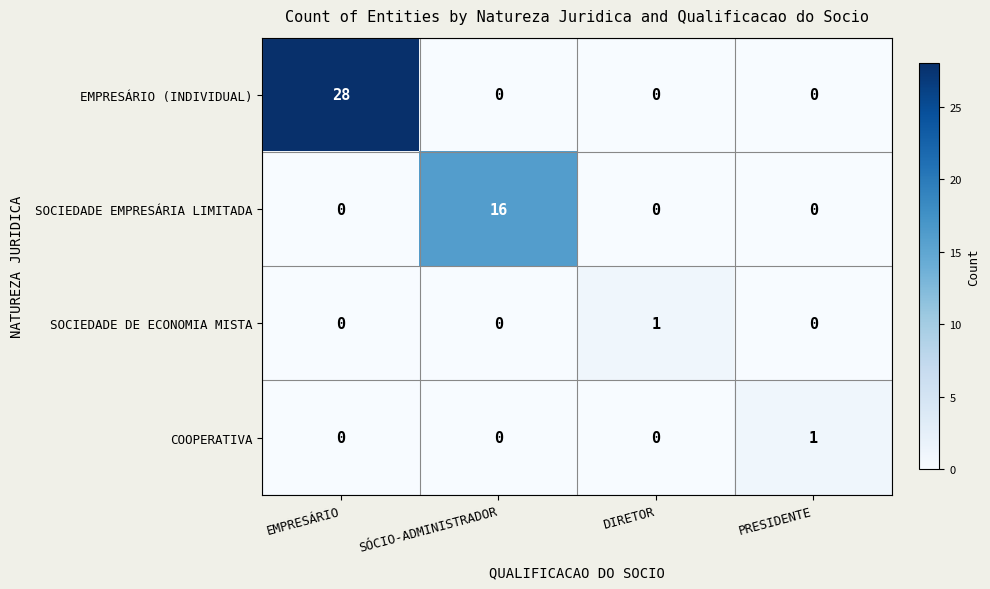

Which series has the largest total across all categories?

EMPRESÁRIO (INDIVIDUAL)